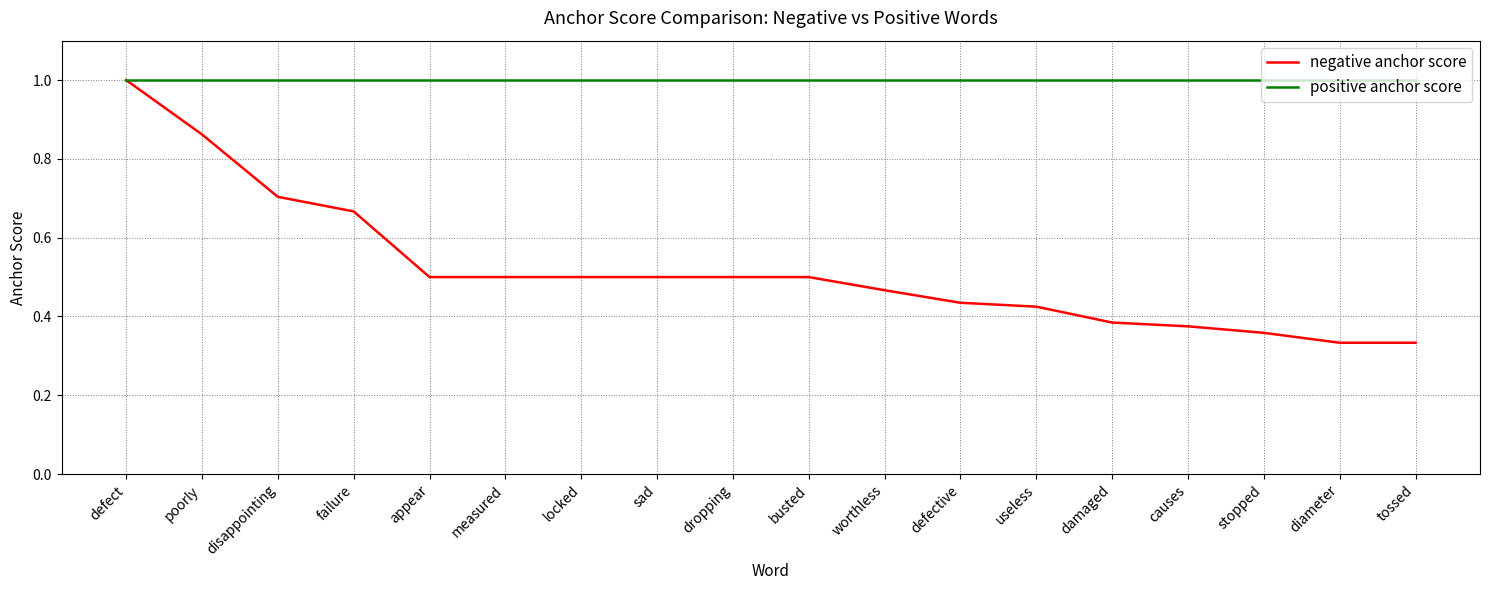

What is the highest value of the negative anchor score series?

1.0